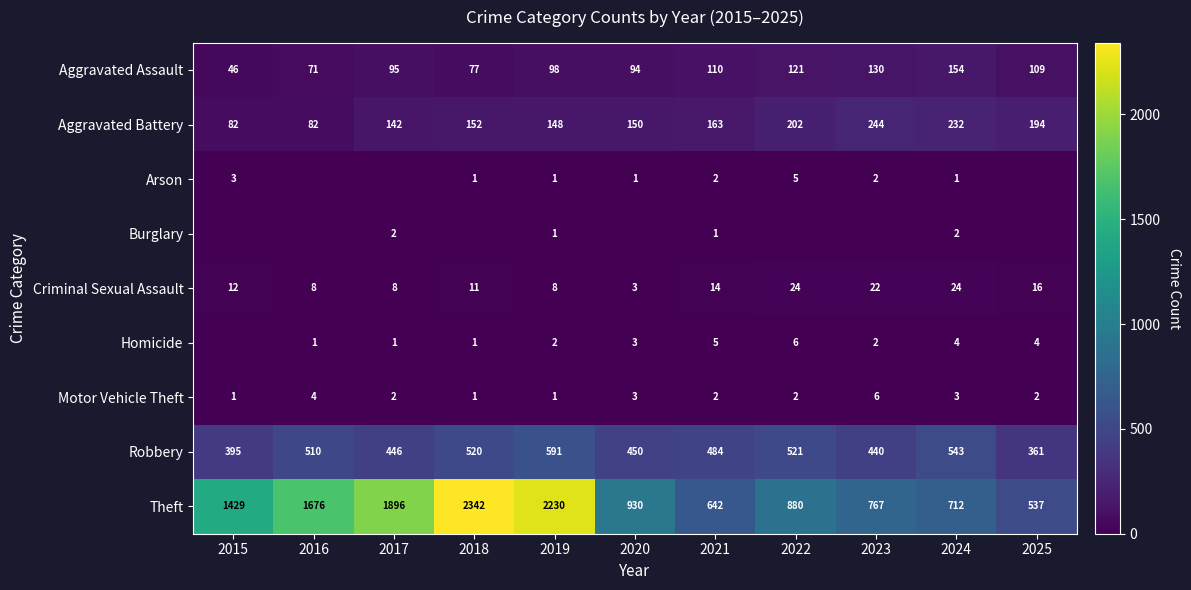

What value does the Aggravated Assault series have at 2024, to the nearest 50?

150